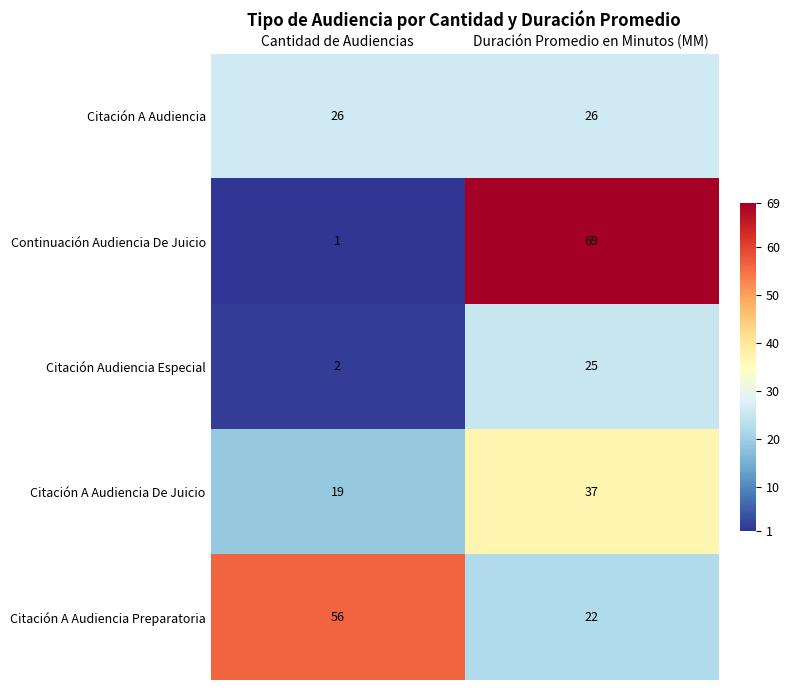

Between Cantidad de Audiencias and Duración Promedio en Minutos (MM), which series saw the biggest shift?

Continuación Audiencia De Juicio